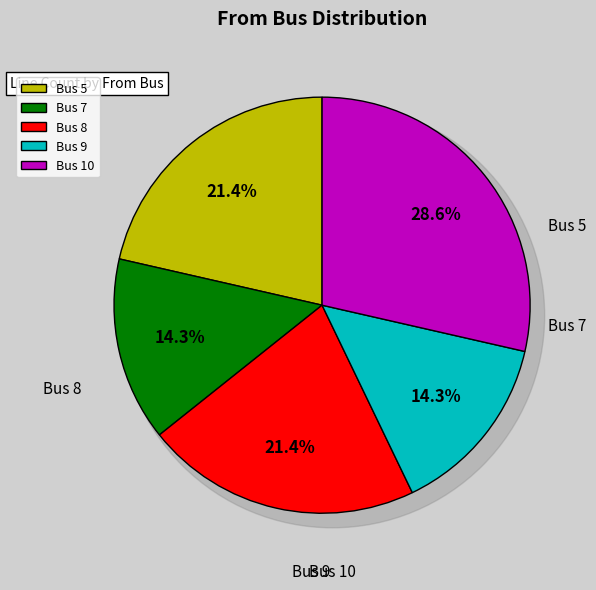

The Bus 5 slice represents 36% of the pie. True or false?

False